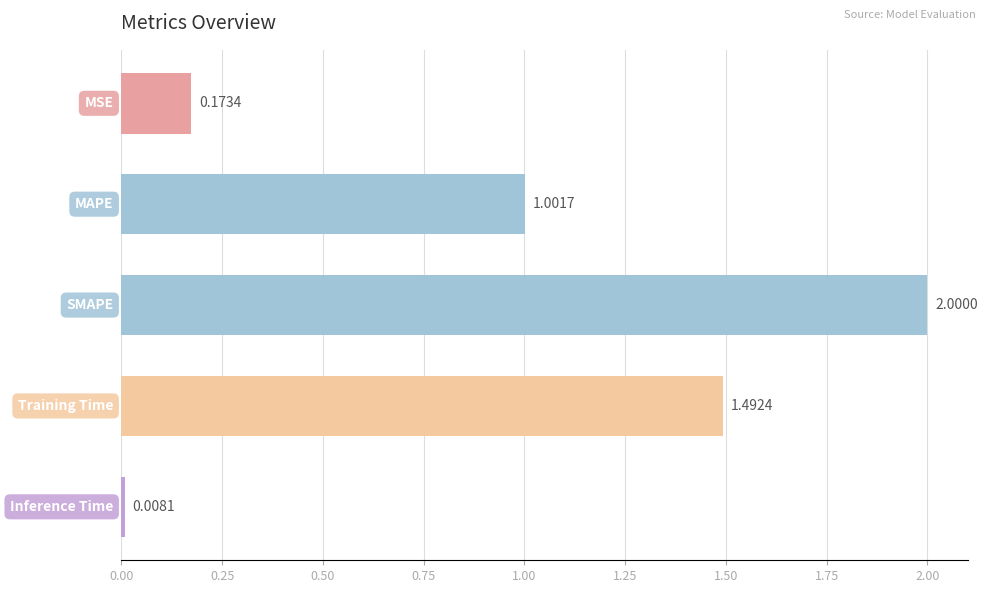

What is the average value?

0.9